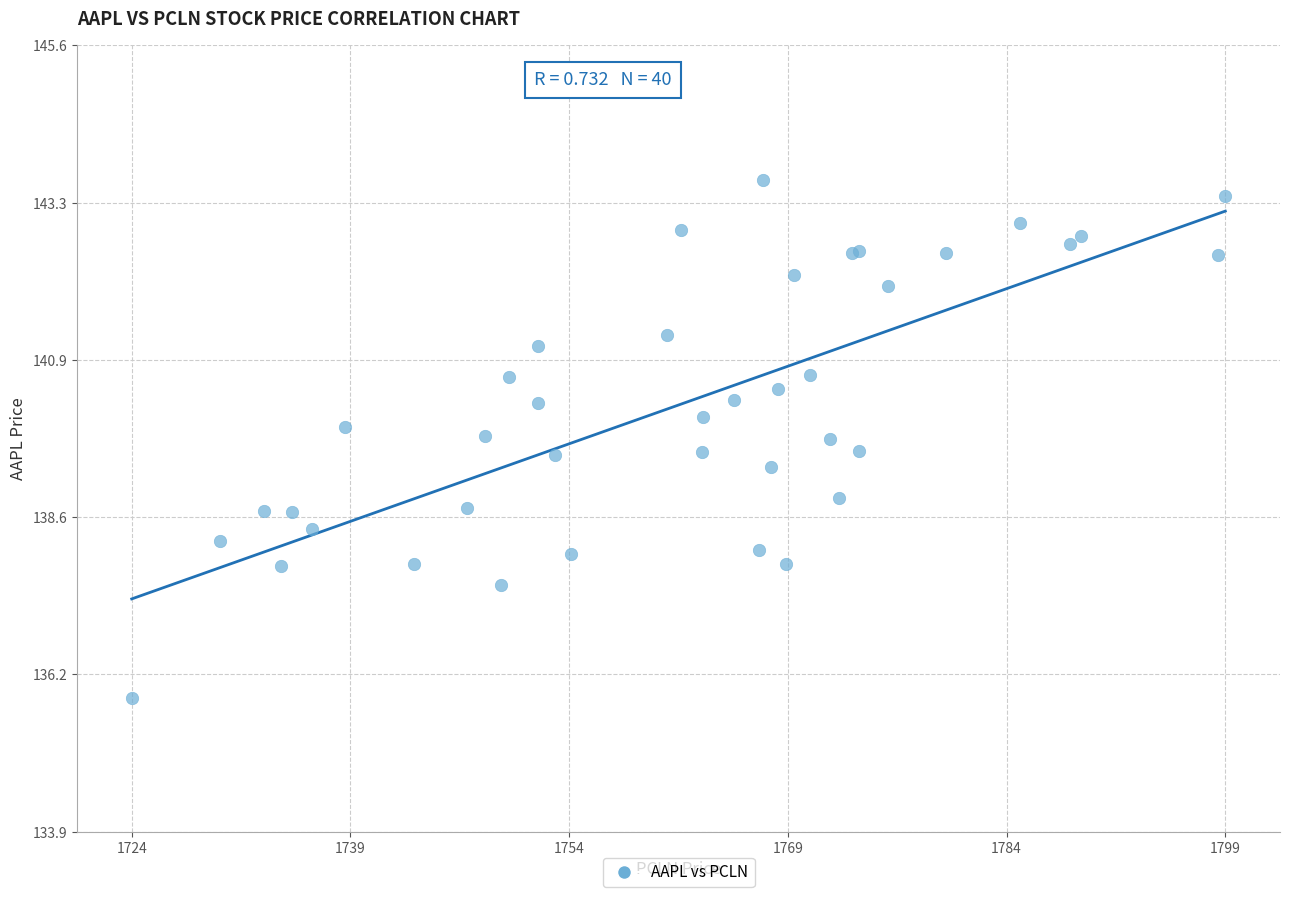

What Y value in the scatter plot is closest to 139?

138.9